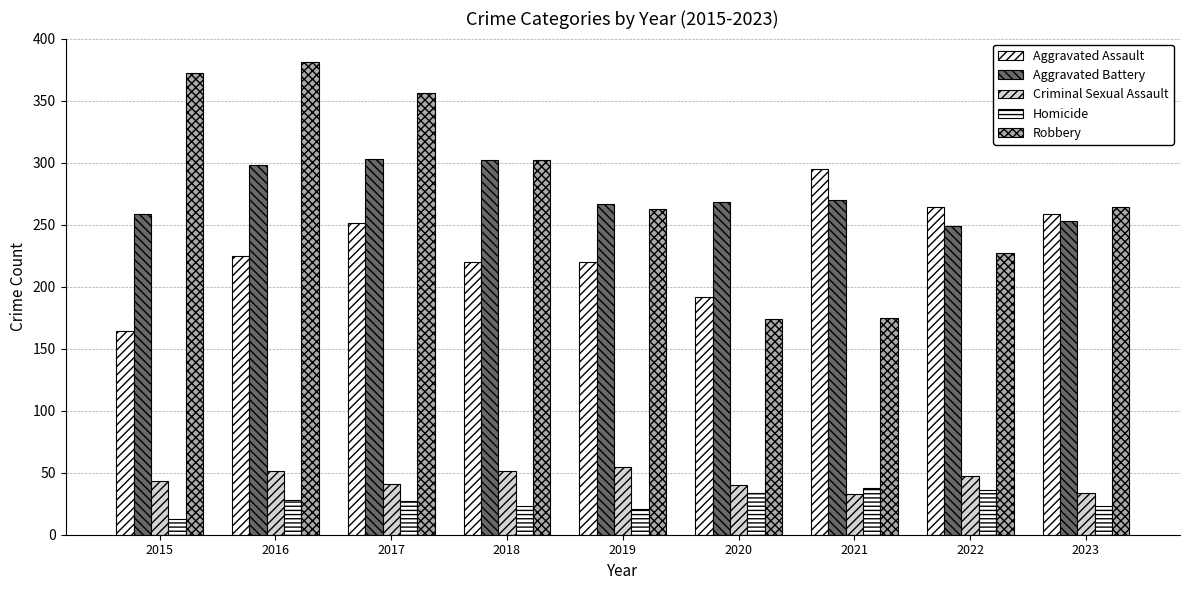

The value of Robbery at 2018 is 302. True or false?

True